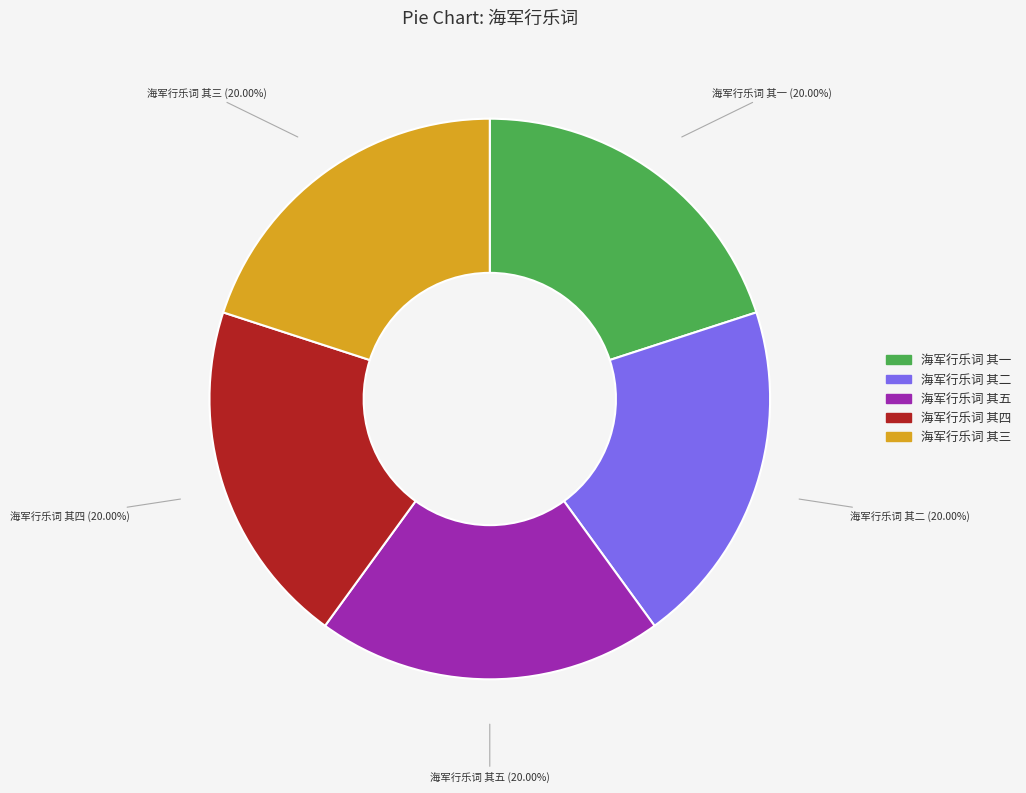

Does 海军行乐词 其五 represent more than half of the total?

No